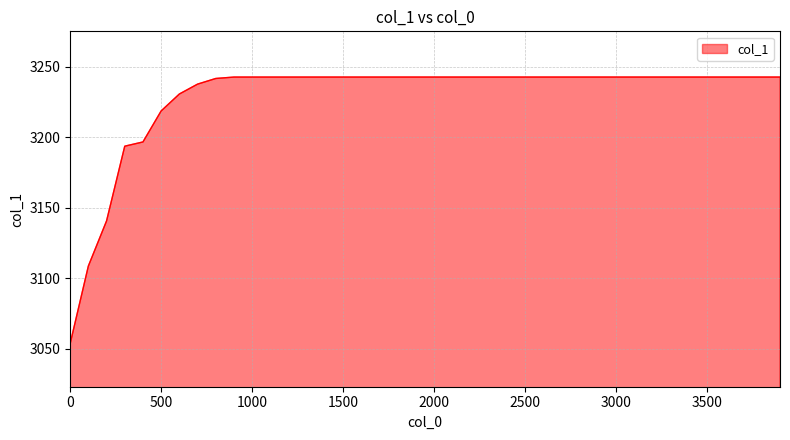

What is the minimum value shown in the chart?

3053.5